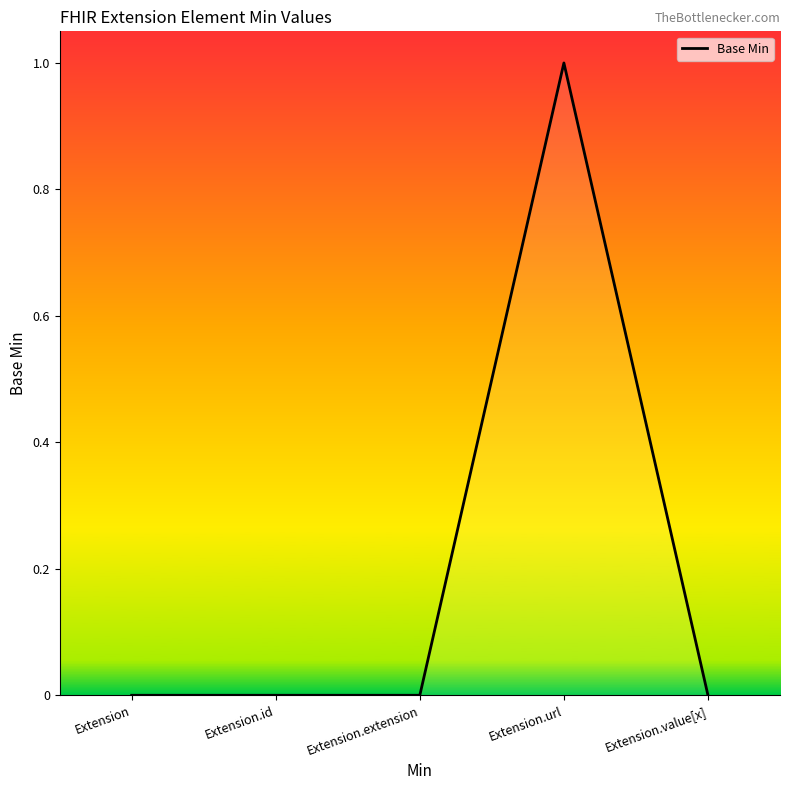

Count the values in the range 0 to 1.

5